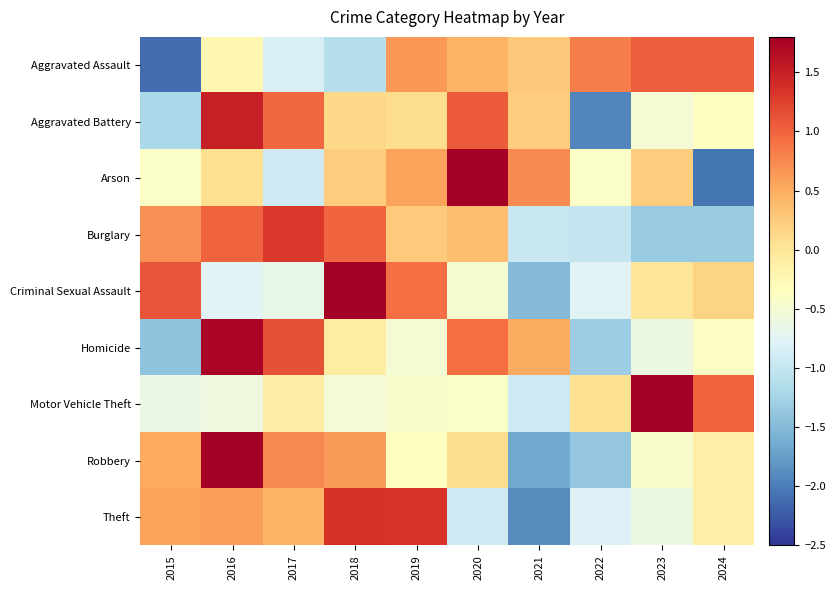

Reading left to right, what are all the values shown in this chart?

Aggravated Assault: 2015=-2.1	2016=-0.2	2017=-0.8	2018=-1.1	2019=0.7	2020=0.5	2021=0.3	2022=0.8	2023=1.0	2024=1.0
Aggravated Battery: 2015=-1.2	2016=1.5	2017=1.0	2018=0.1	2019=0.1	2020=1.1	2021=0.2	2022=-1.9	2023=-0.5	2024=-0.4
Arson: 2015=-0.4	2016=0.1	2017=-0.9	2018=0.2	2019=0.6	2020=1.9	2021=0.7	2022=-0.4	2023=0.2	2024=-2.1
Burglary: 2015=0.7	2016=1.0	2017=1.3	2018=1.0	2019=0.3	2020=0.4	2021=-1.0	2022=-1.0	2023=-1.4	2024=-1.3
Criminal Sexual Assault: 2015=1.1	2016=-0.8	2017=-0.7	2018=2.0	2019=0.9	2020=-0.5	2021=-1.5	2022=-0.8	2023=-0.0	2024=0.2
Homicide: 2015=-1.4	2016=1.7	2017=1.1	2018=-0.1	2019=-0.5	2020=0.9	2021=0.5	2022=-1.3	2023=-0.6	2024=-0.4
Motor Vehicle Theft: 2015=-0.6	2016=-0.6	2017=-0.1	2018=-0.5	2019=-0.4	2020=-0.4	2021=-0.9	2022=0.1	2023=2.6	2024=1.0
Robbery: 2015=0.5	2016=1.9	2017=0.7	2018=0.6	2019=-0.4	2020=0.1	2021=-1.7	2022=-1.4	2023=-0.4	2024=-0.1
Theft: 2015=0.6	2016=0.6	2017=0.4	2018=1.4	2019=1.3	2020=-0.9	2021=-1.9	2022=-0.8	2023=-0.6	2024=-0.1